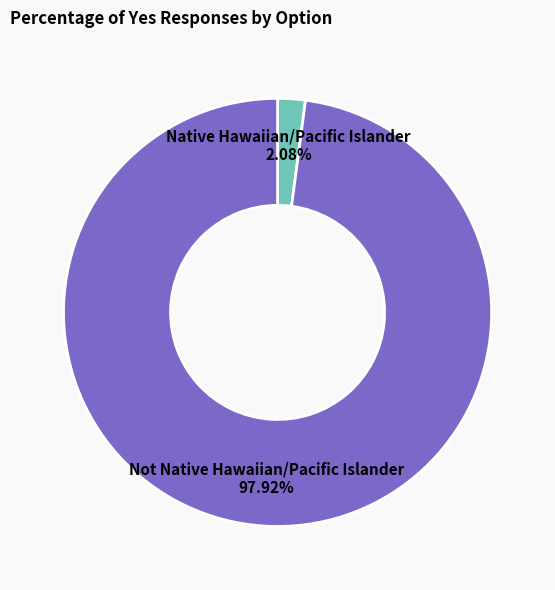

Is there a majority slice in this chart?

Yes